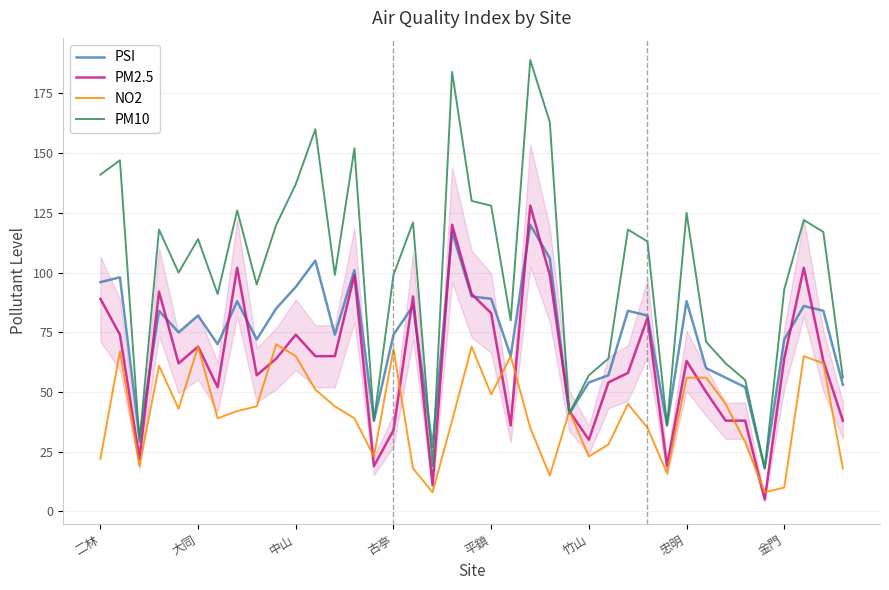

Which series has the widest spread of values?

PM10